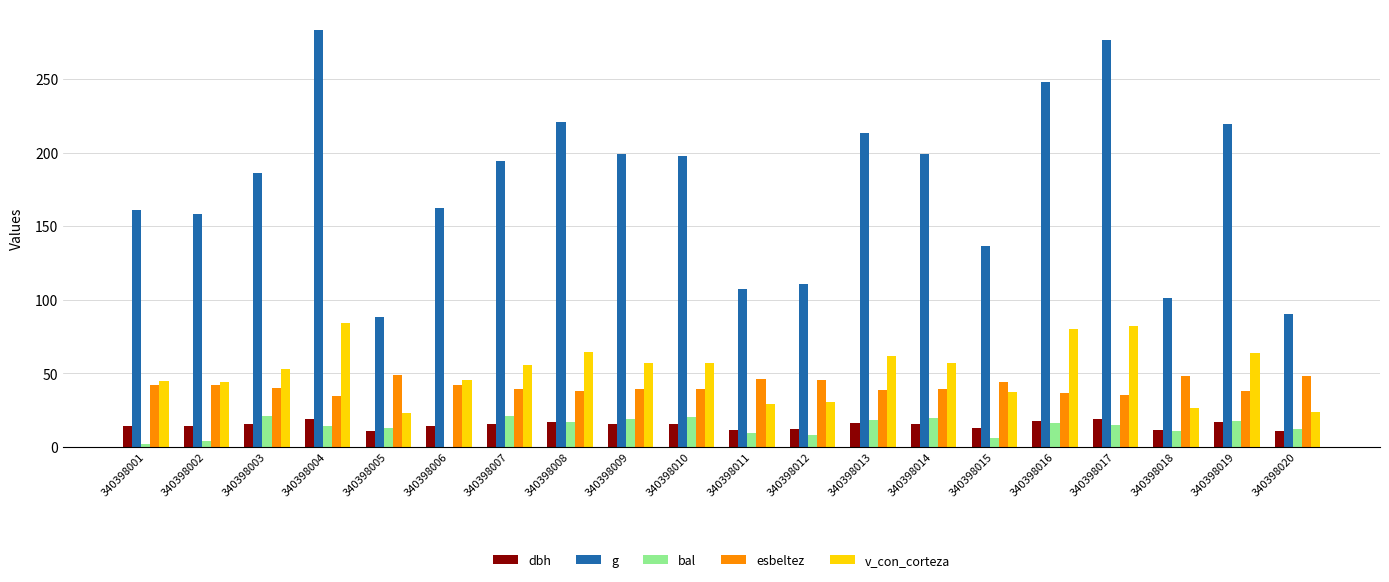

True or false: esbeltez has a value of 38.1 at 340398019.

True